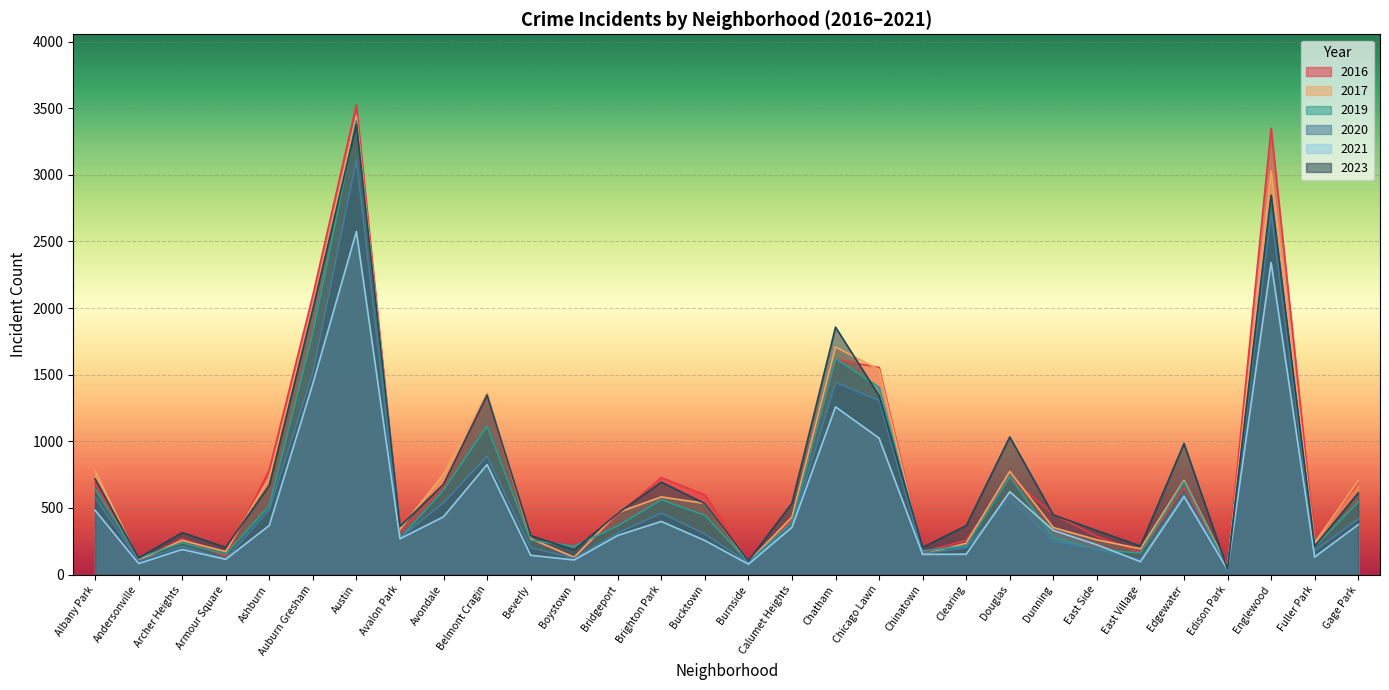

What are all the series names shown in the legend?

2016, 2017, 2019, 2020, 2021, 2023